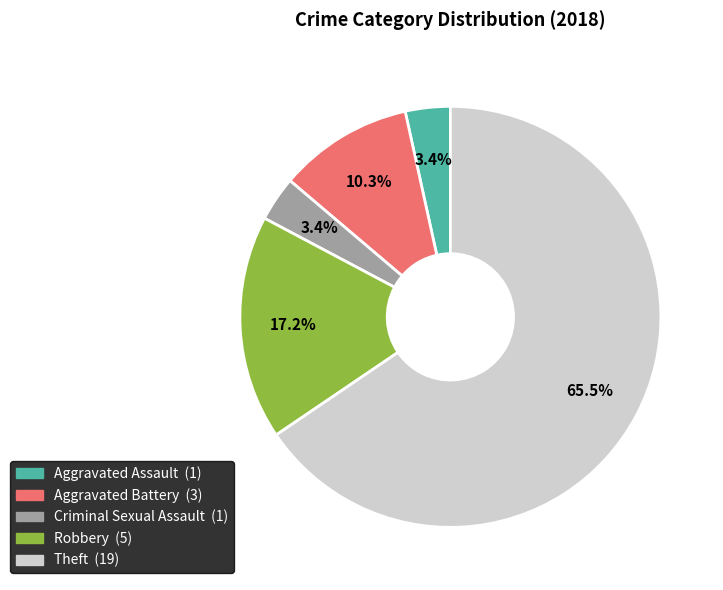

What percentage is the Criminal Sexual Assault slice, to the nearest percent?

3%